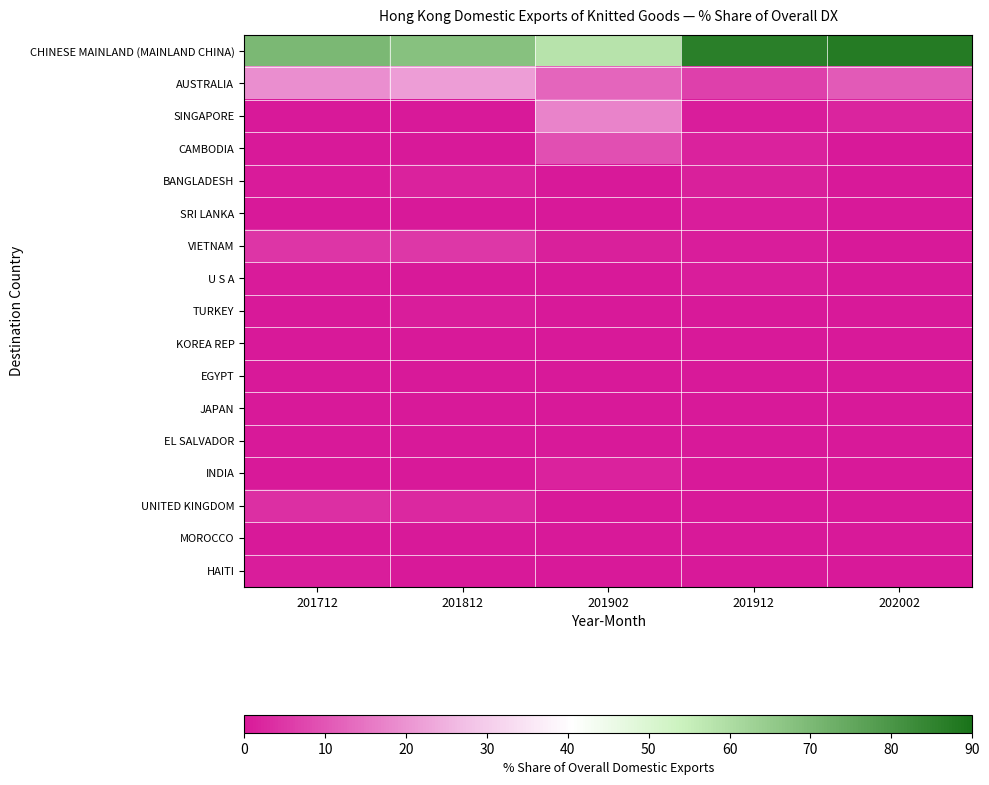

What is the difference between the highest and lowest values at 202002?

87.4